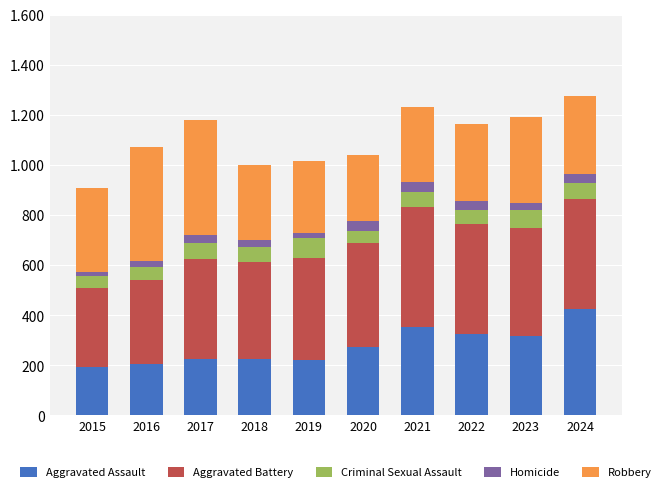

True or false: Aggravated Battery has a value of 551 at 2015.

False